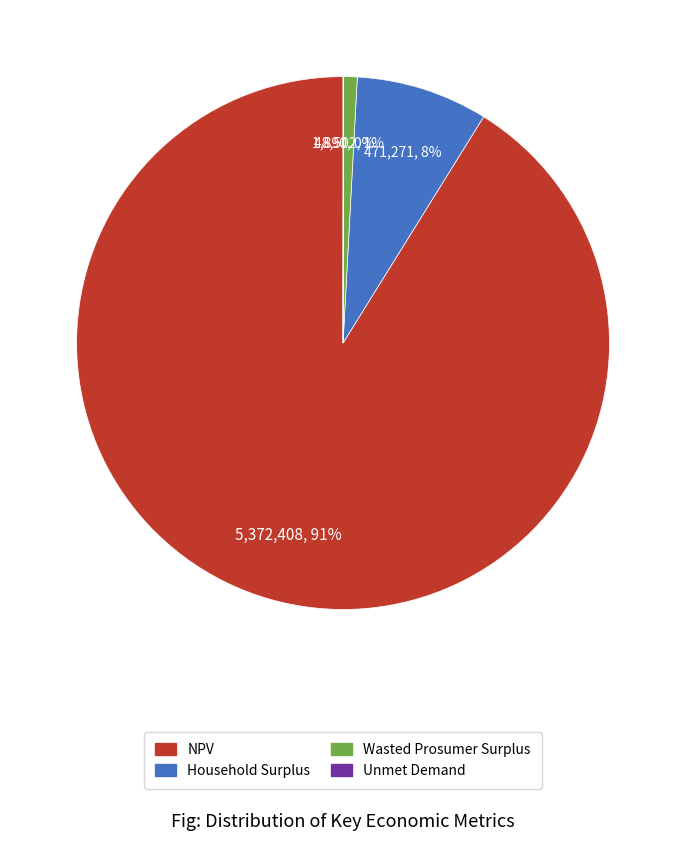

True or false: Household Surplus accounts for 20% of the total.

False